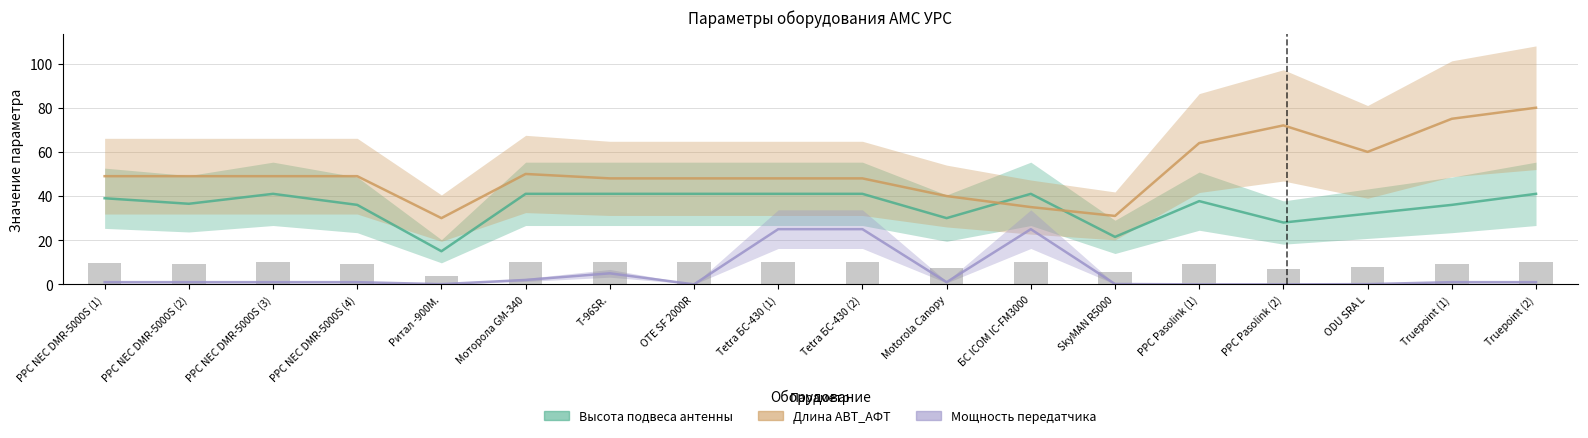

What is the label of the 15th bar from the left?

РРС Pasolink (2)